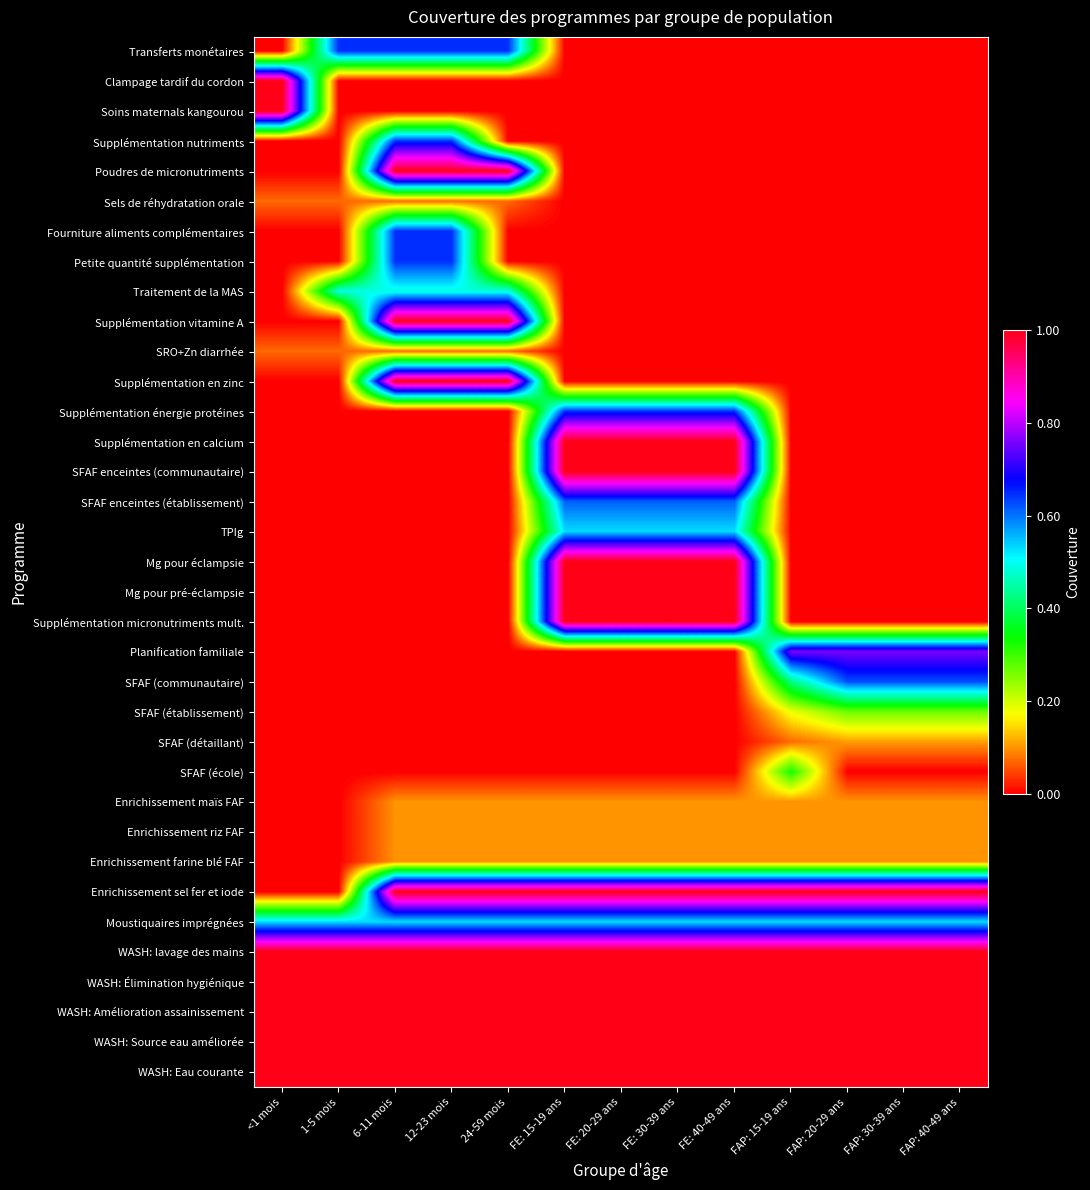

What is the difference between the highest and lowest values at FE: 30-39 ans?

1.0